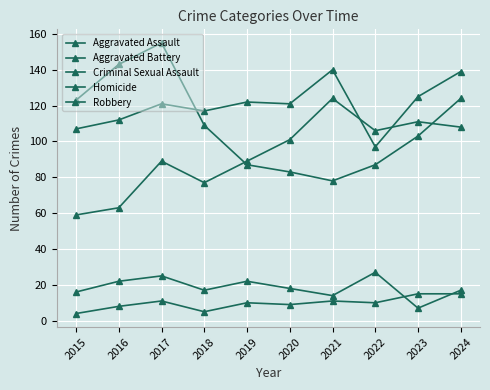

What is the minimum value for Criminal Sexual Assault?

7